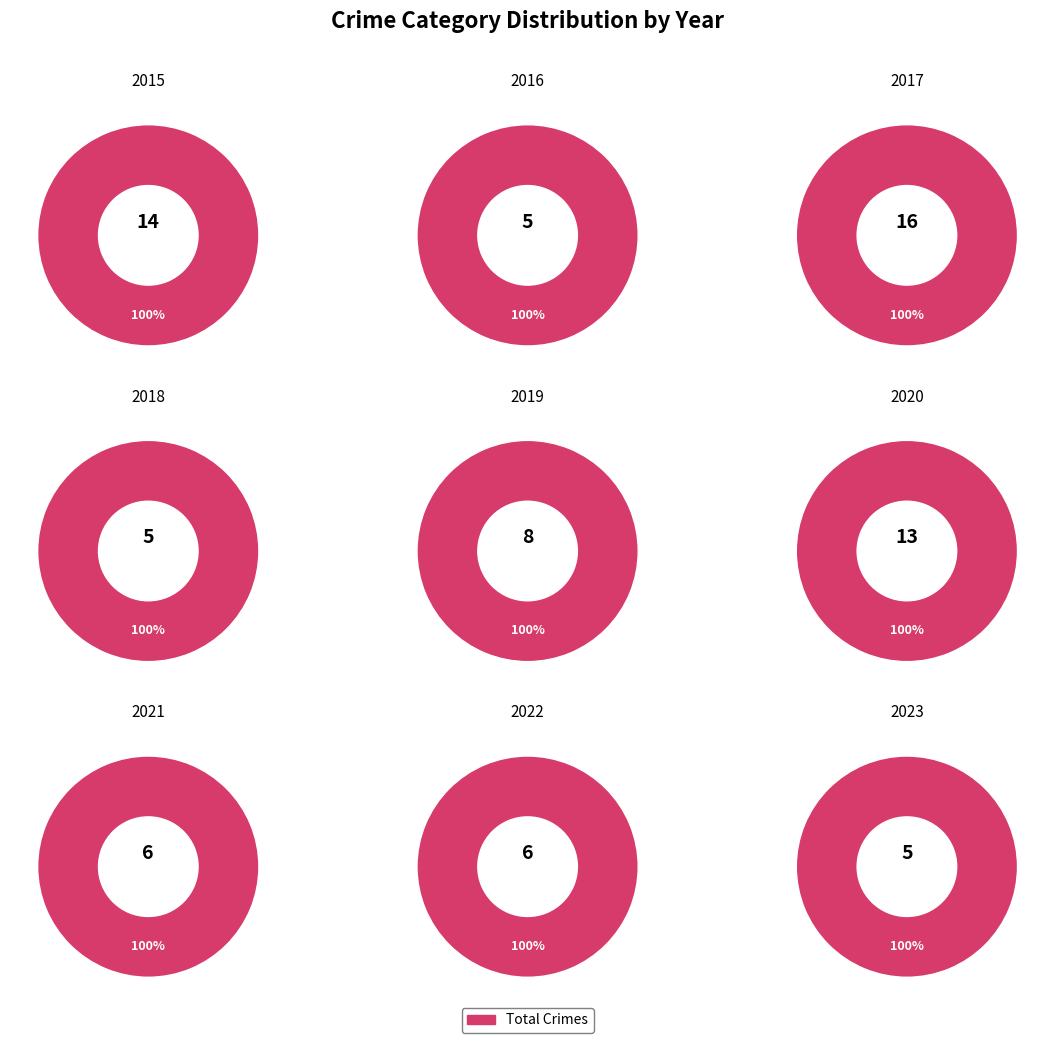

Combined, do 2022 and 2017 account for over 50%?

No